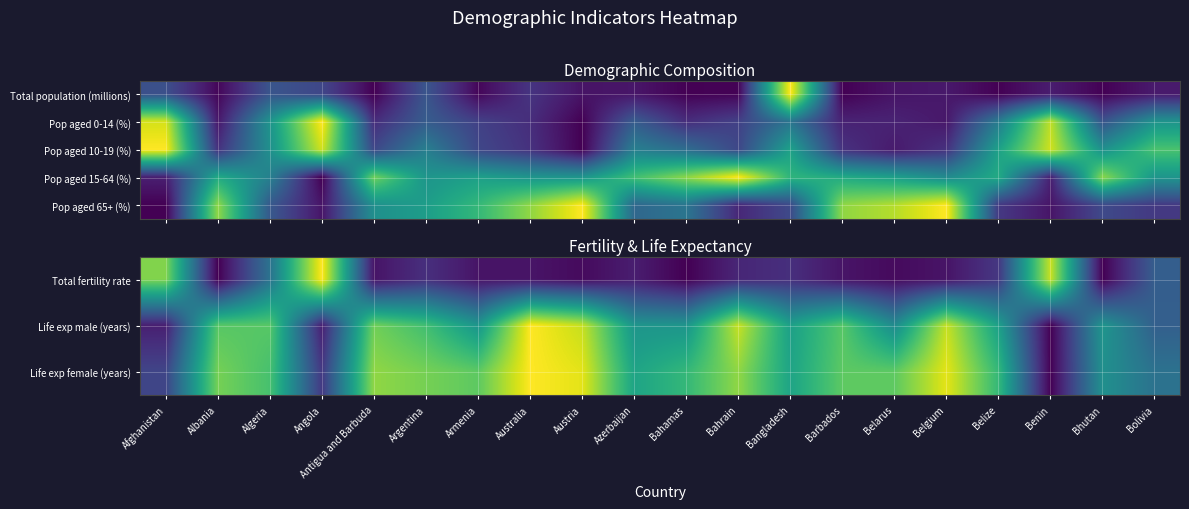

What is the difference between the Life exp male (years) values at Bhutan and Australia?

0.5